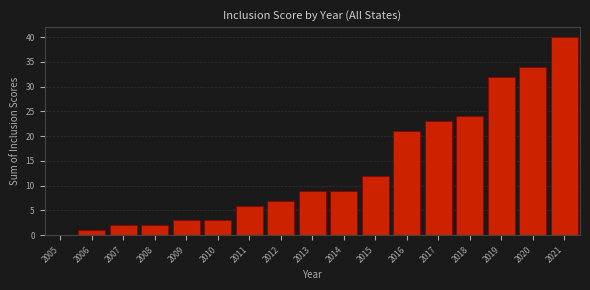

Reading left to right, list all the values displayed in this chart.

2005=0	2006=1	2007=2	2008=2	2009=3	2010=3	2011=6	2012=7	2013=9	2014=9	2015=12	2016=21	2017=23	2018=24	2019=32	2020=34	2021=40